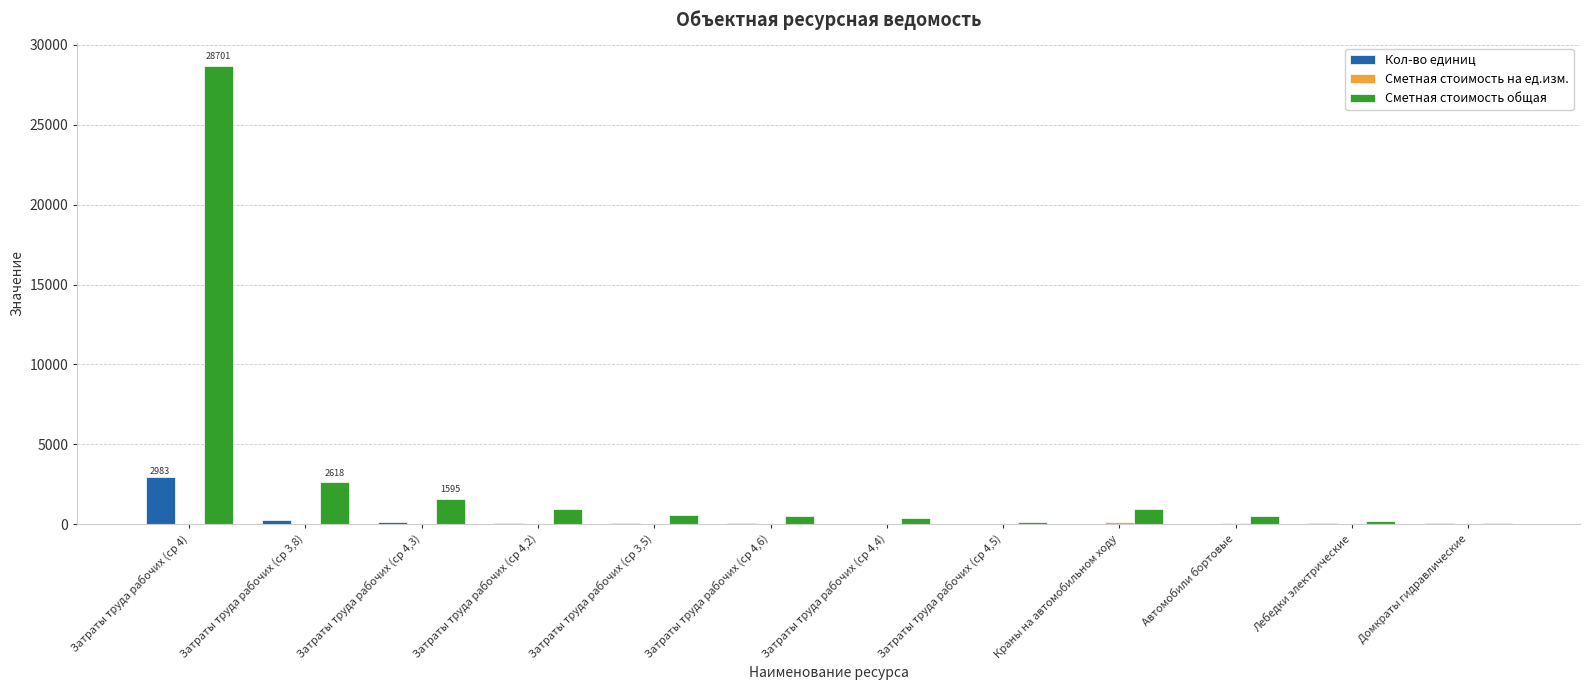

What is the sum of all Кол-во единиц values?

3828.8